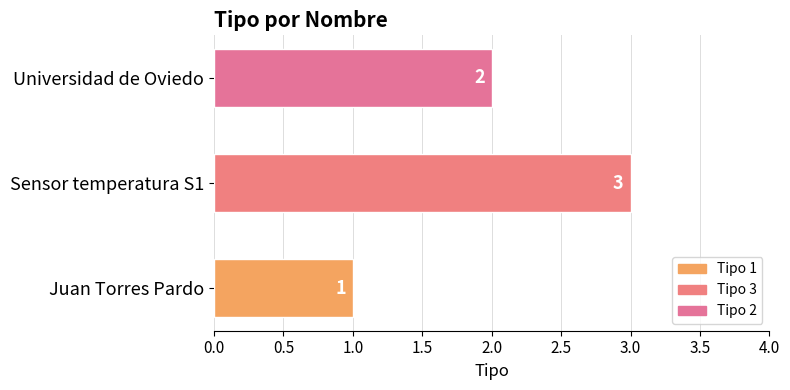

Approximately how many times larger is the value at Juan Torres Pardo compared to Sensor temperatura S1?

0.3